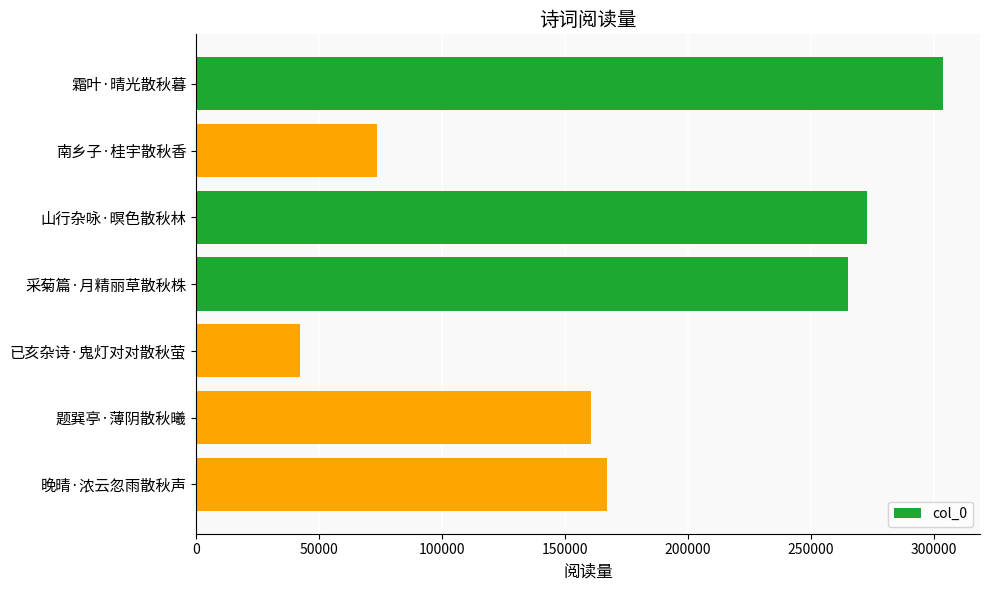

Is it true that the value at 已亥杂诗·鬼灯对对散秋萤 is 66334?

False